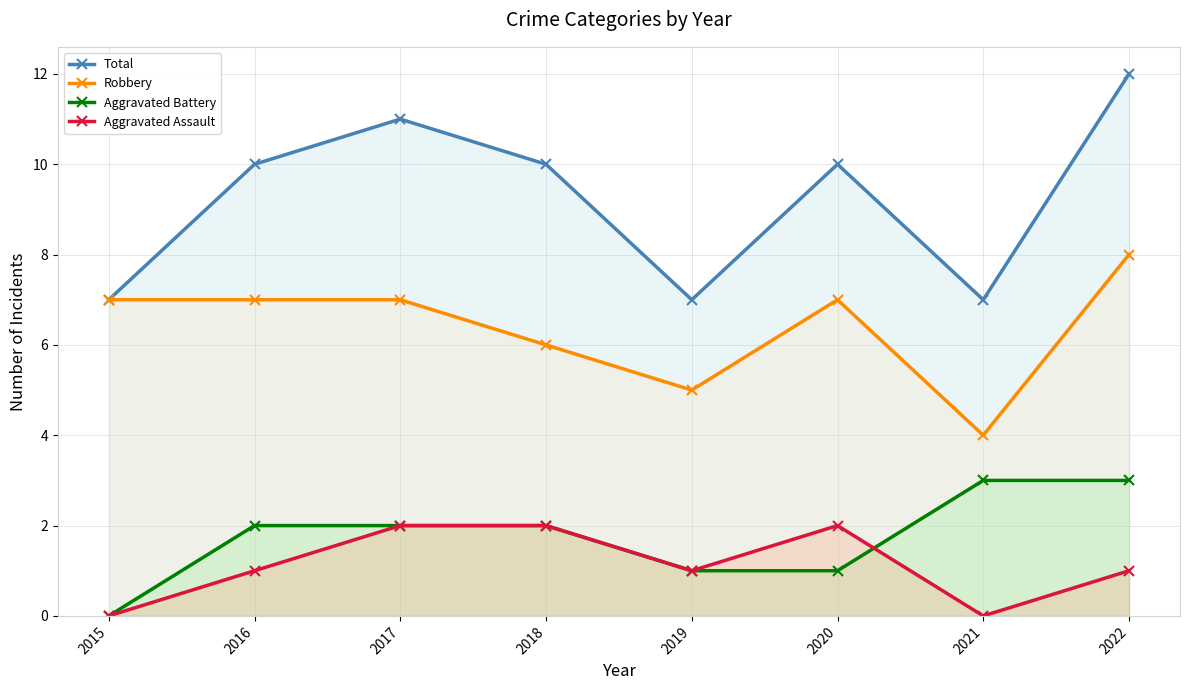

List the labels in order of Total value, largest first.

2022, 2017, 2016, 2018, 2020, 2015, 2019, 2021